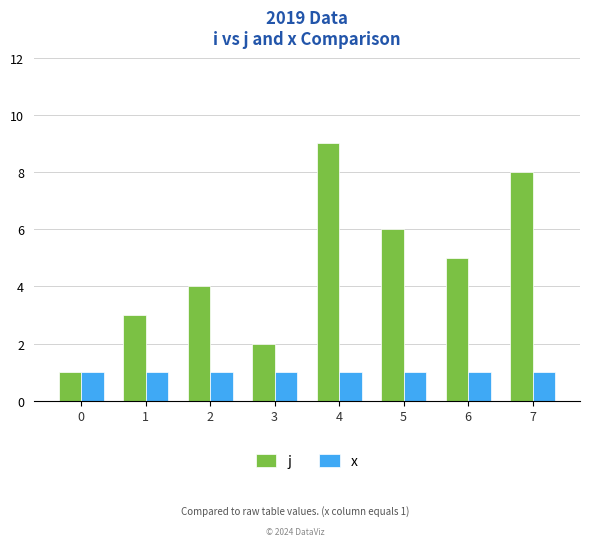

At which label does j first exceed 5?

4